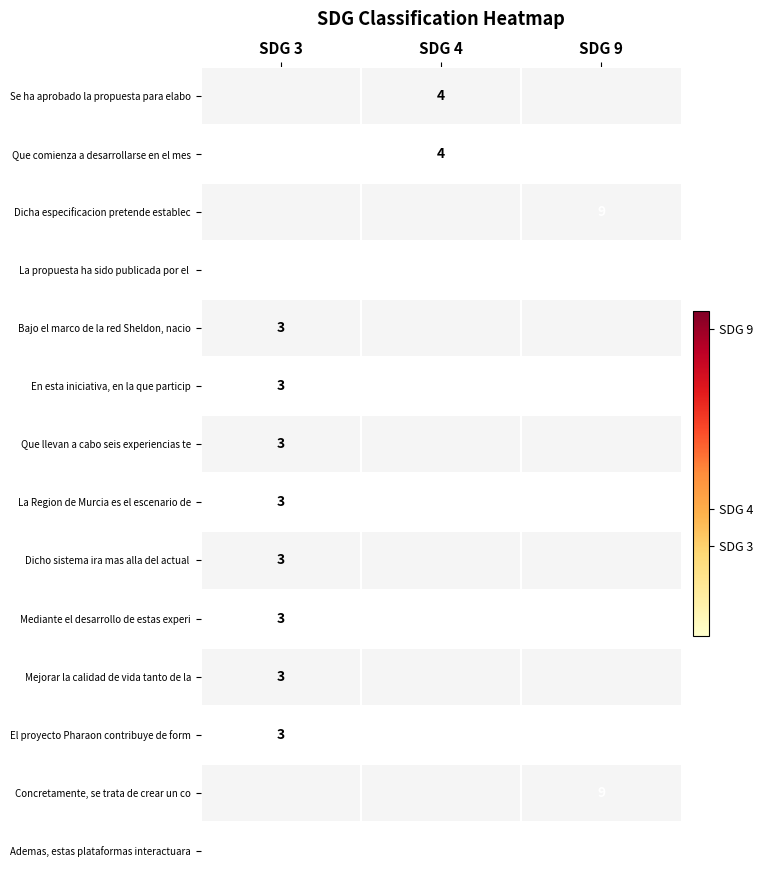

The La Region de Murcia es el escenario de series shows 4 at SDG 3. True or false?

False